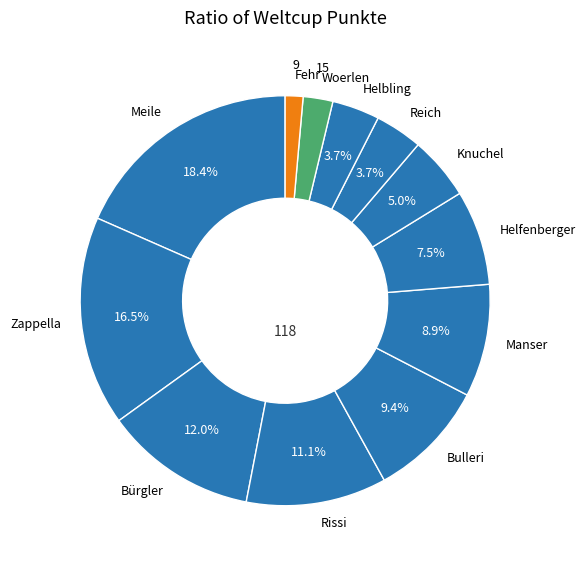

What portion of the pie excludes Manser?

91.1%